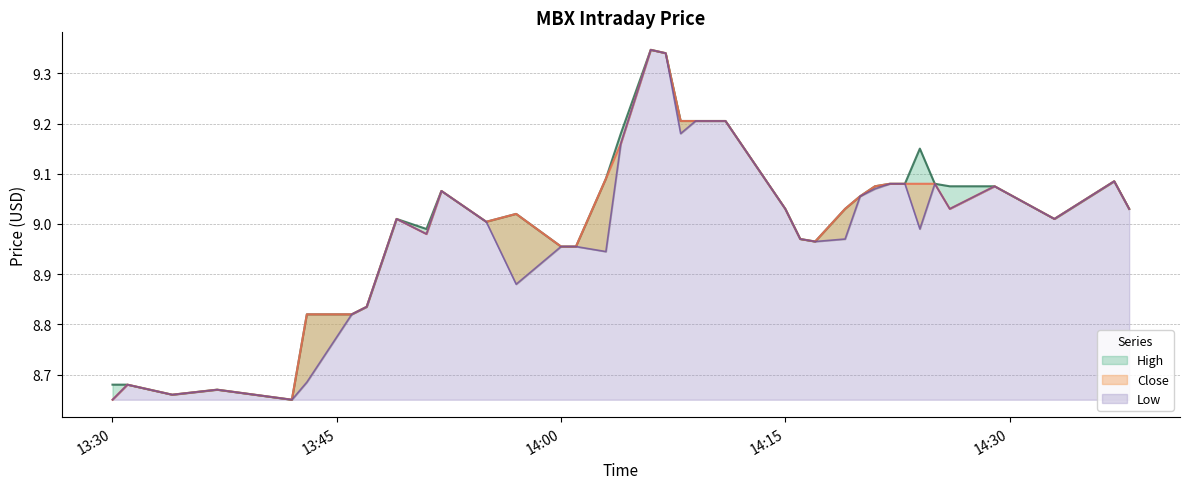

What is the approximate value of High at 2025-04-23 14:38?

9.0